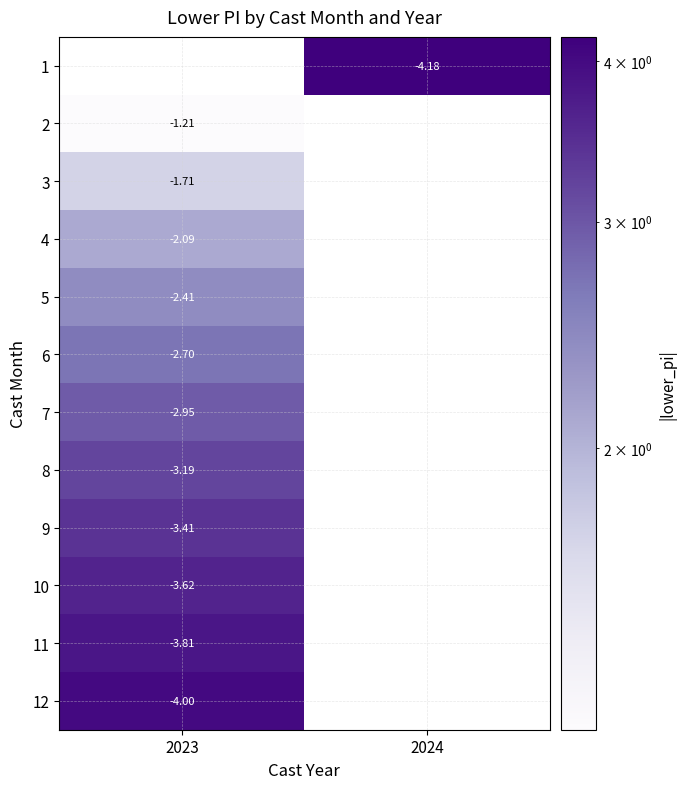

Which series has the widest spread of values?

2